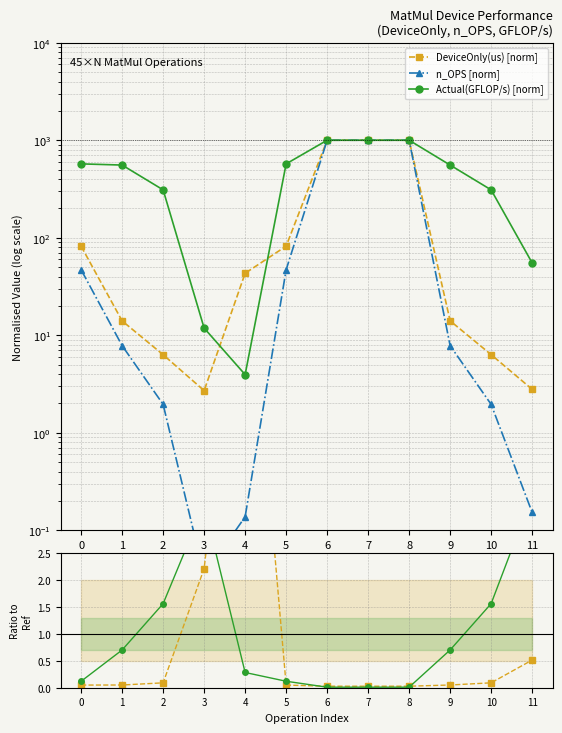

Which series changed the most between 0 and 9?

DeviceOnly(us) [norm]